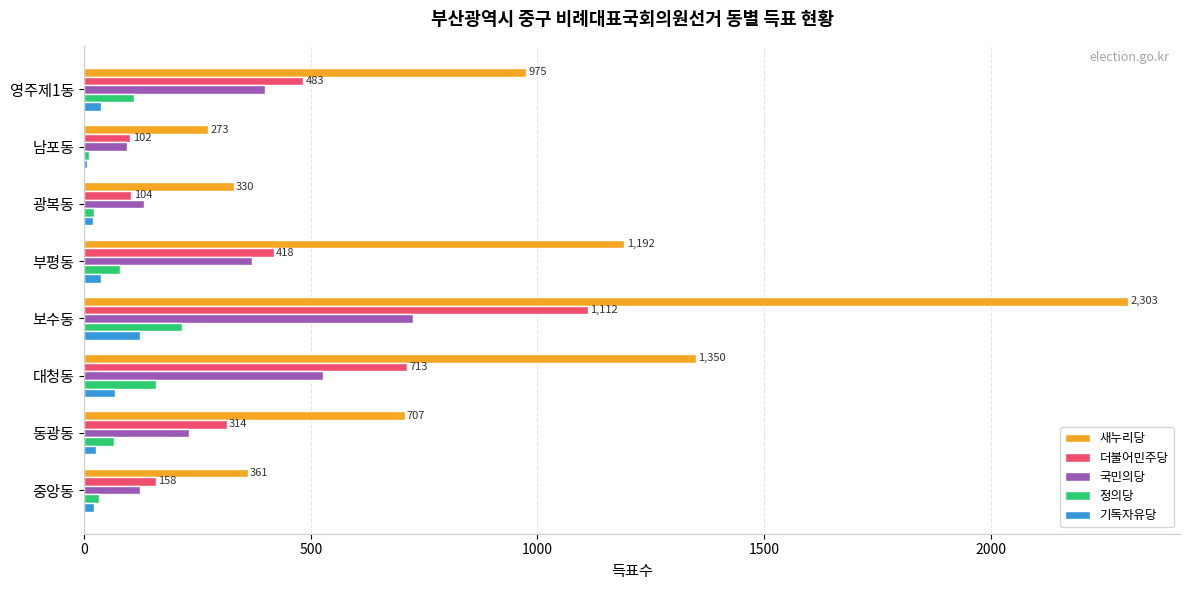

At which category is the sum across all series the highest?

보수동